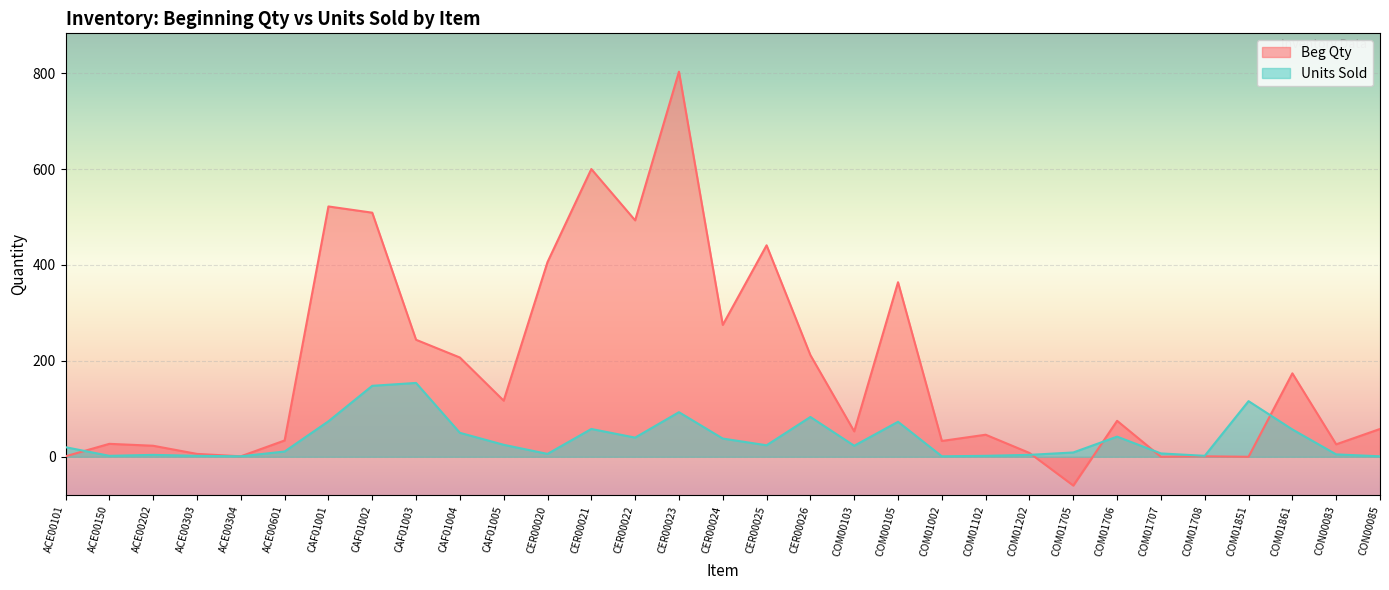

The Beg Qty series shows 674 at CAF01002. True or false?

False